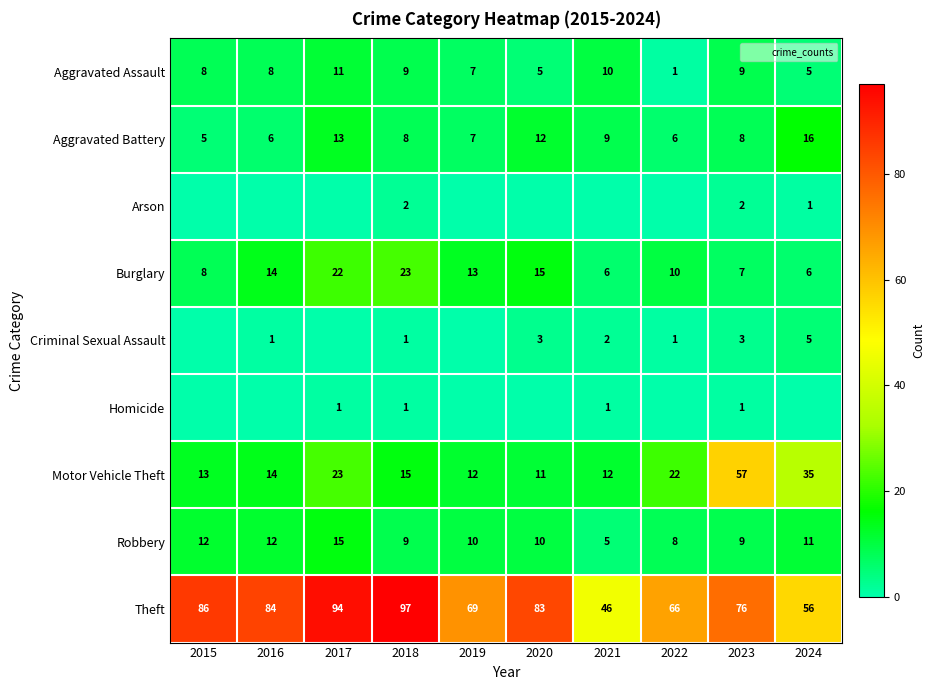

At how many categories does at least one series exceed 43?

10